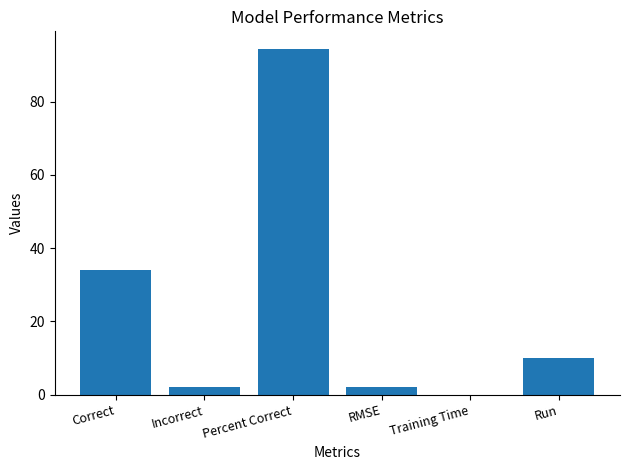

Is it true that the value at Percent Correct is 30.2?

False